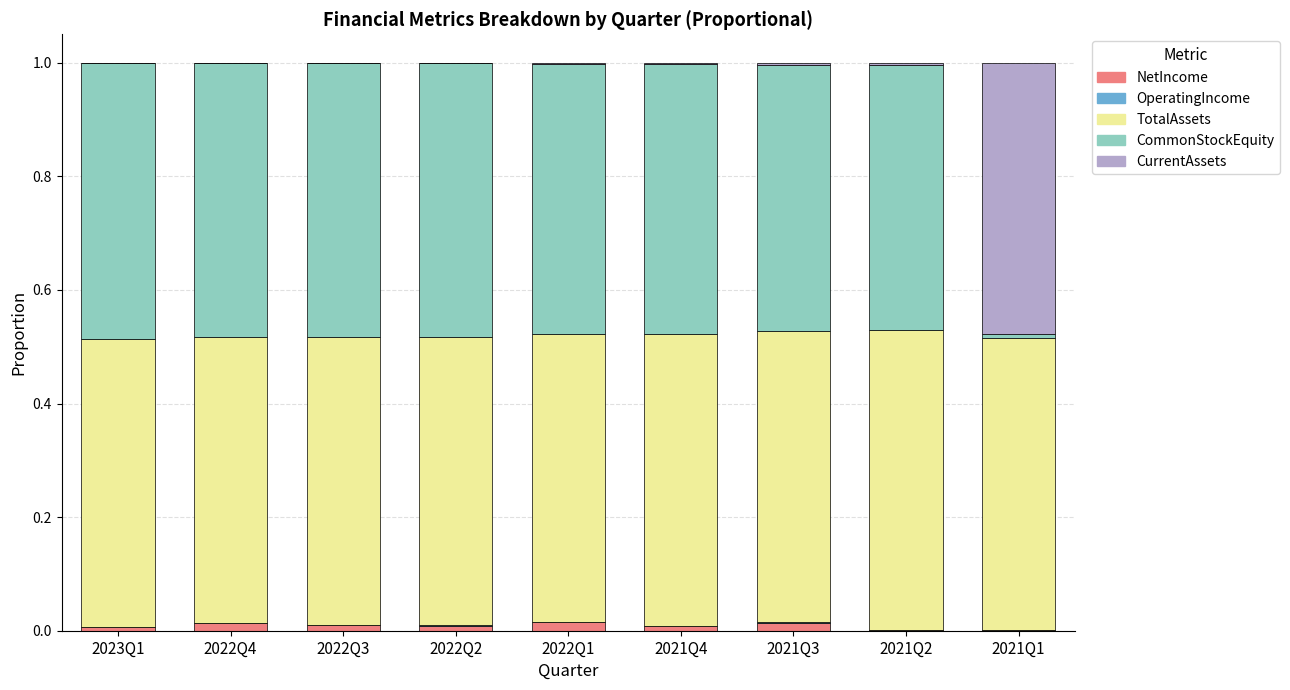

At 2021Q3, list the series in order from largest to smallest.

TotalAssets, CommonStockEquity, NetIncome, CurrentAssets, OperatingIncome